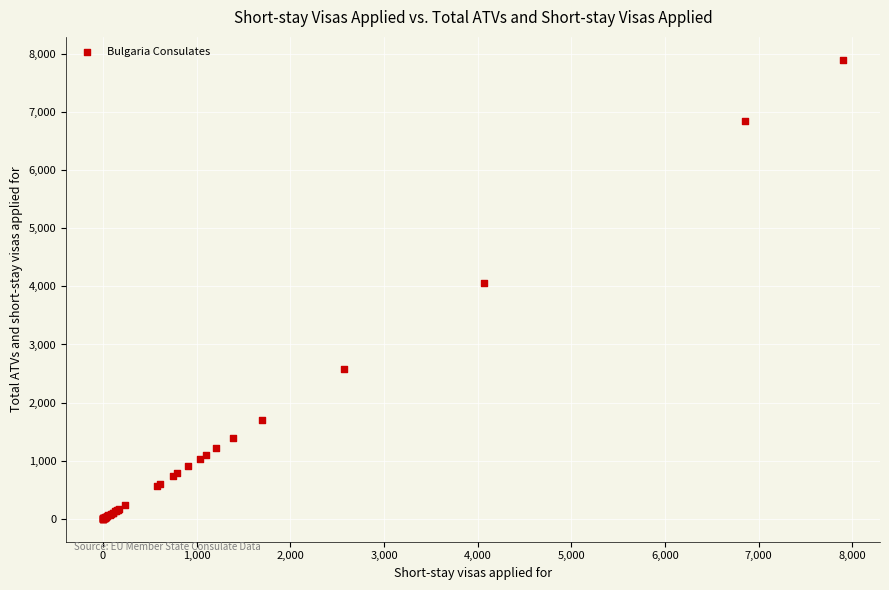

What Y value in the scatter plot is closest to 3950?

4065